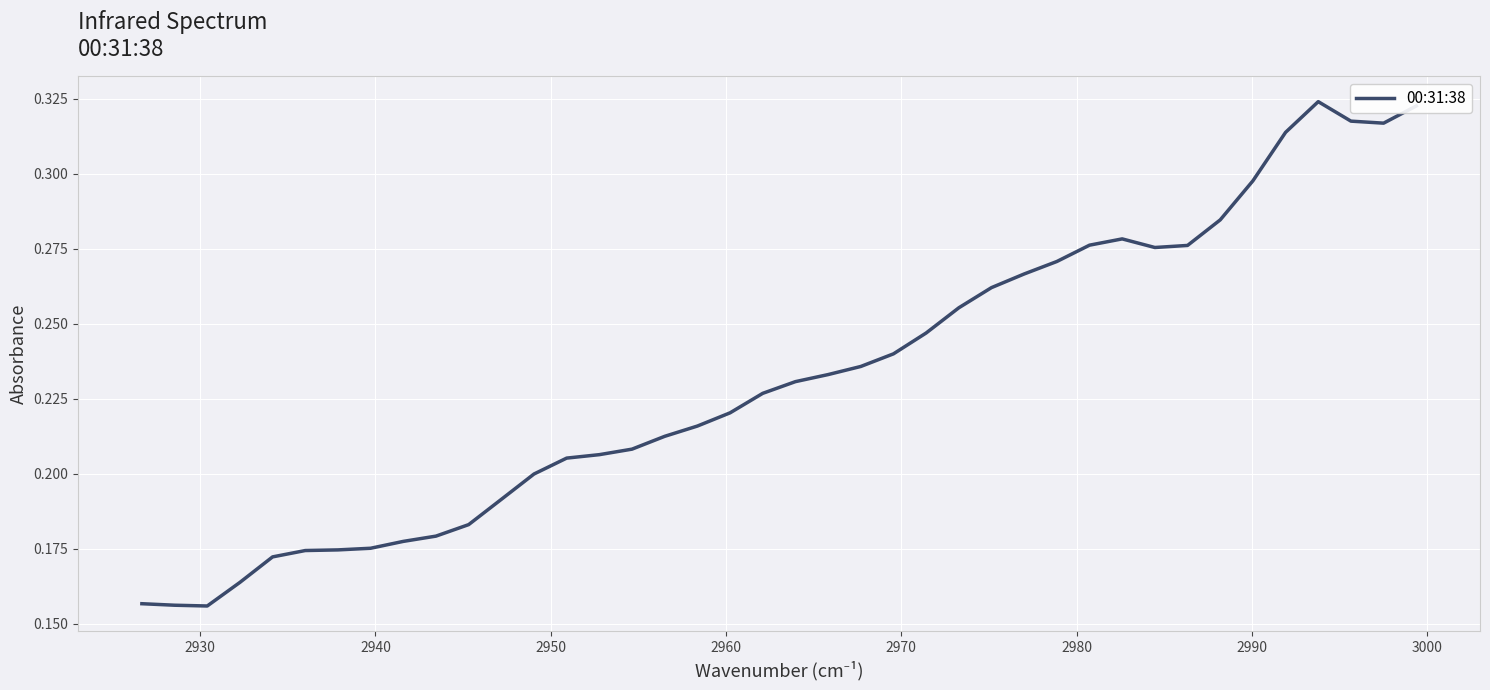

How many series are shown in this chart?

1